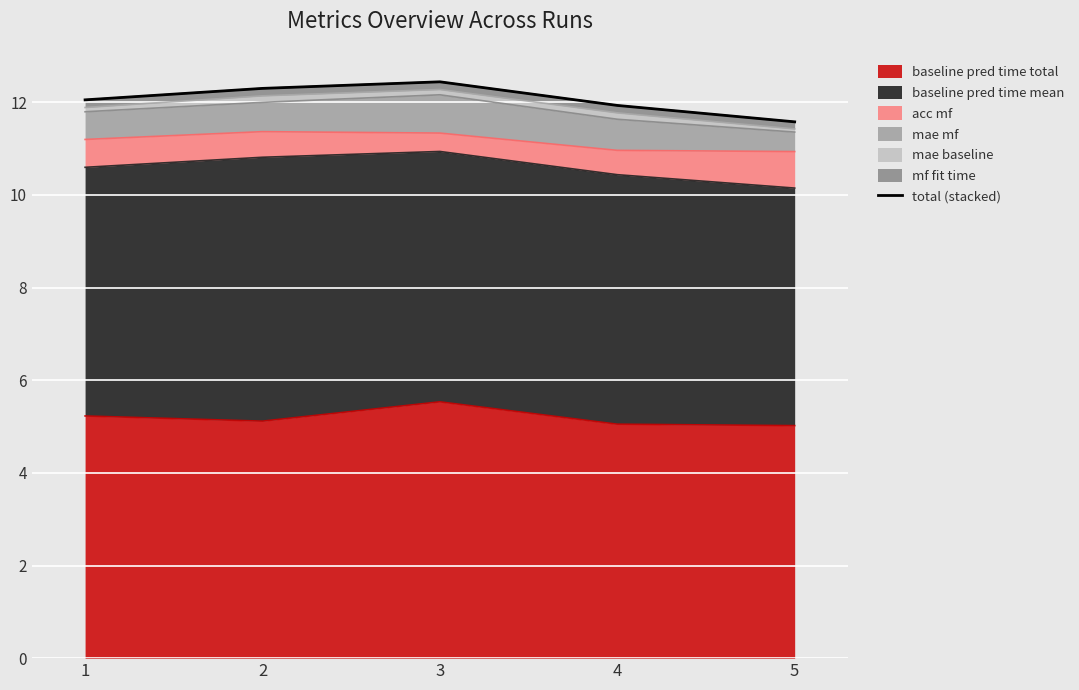

Rank the categories by value from lowest to highest.

5, 4, 1, 2, 3